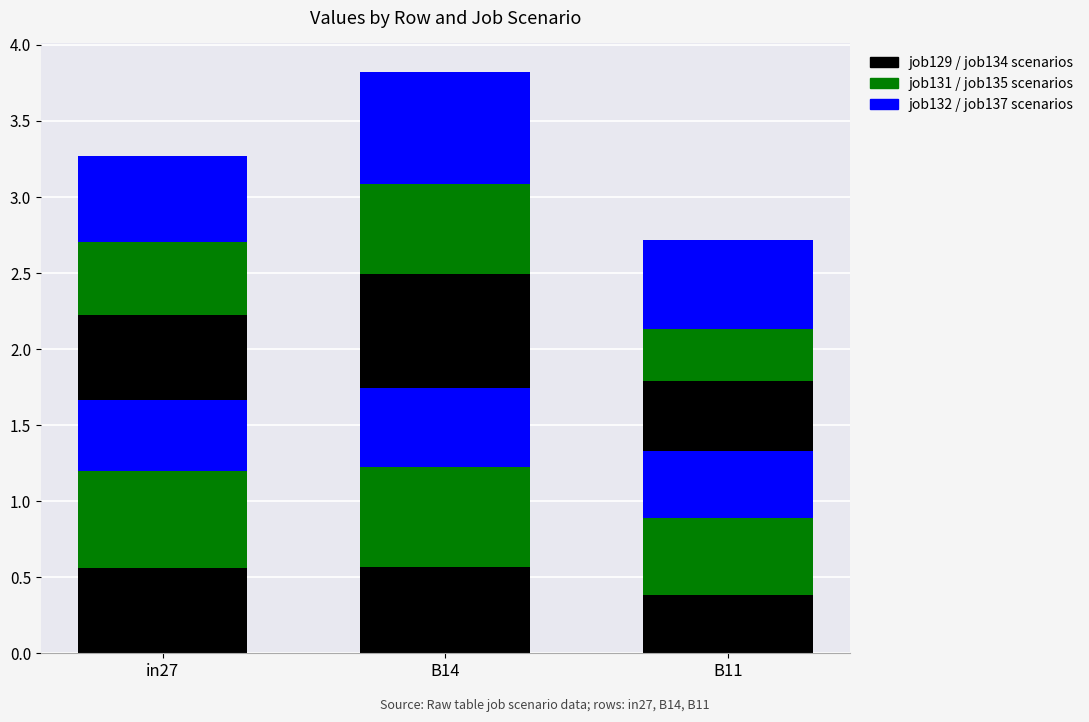

How many distinct data groups are displayed?

6